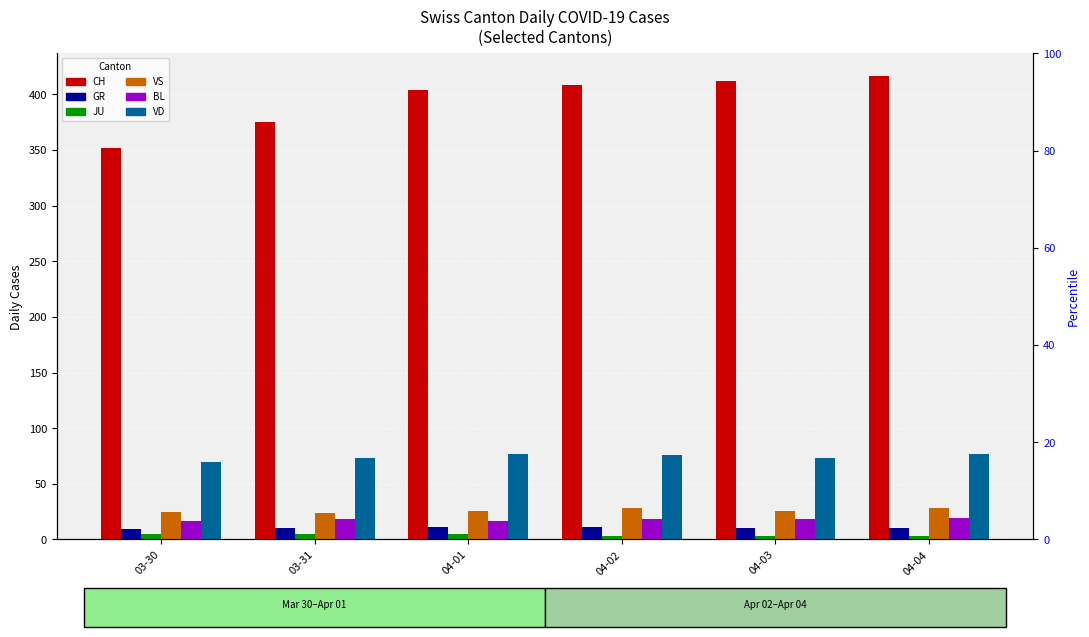

What is the difference between the highest and lowest values at 03-31?

370